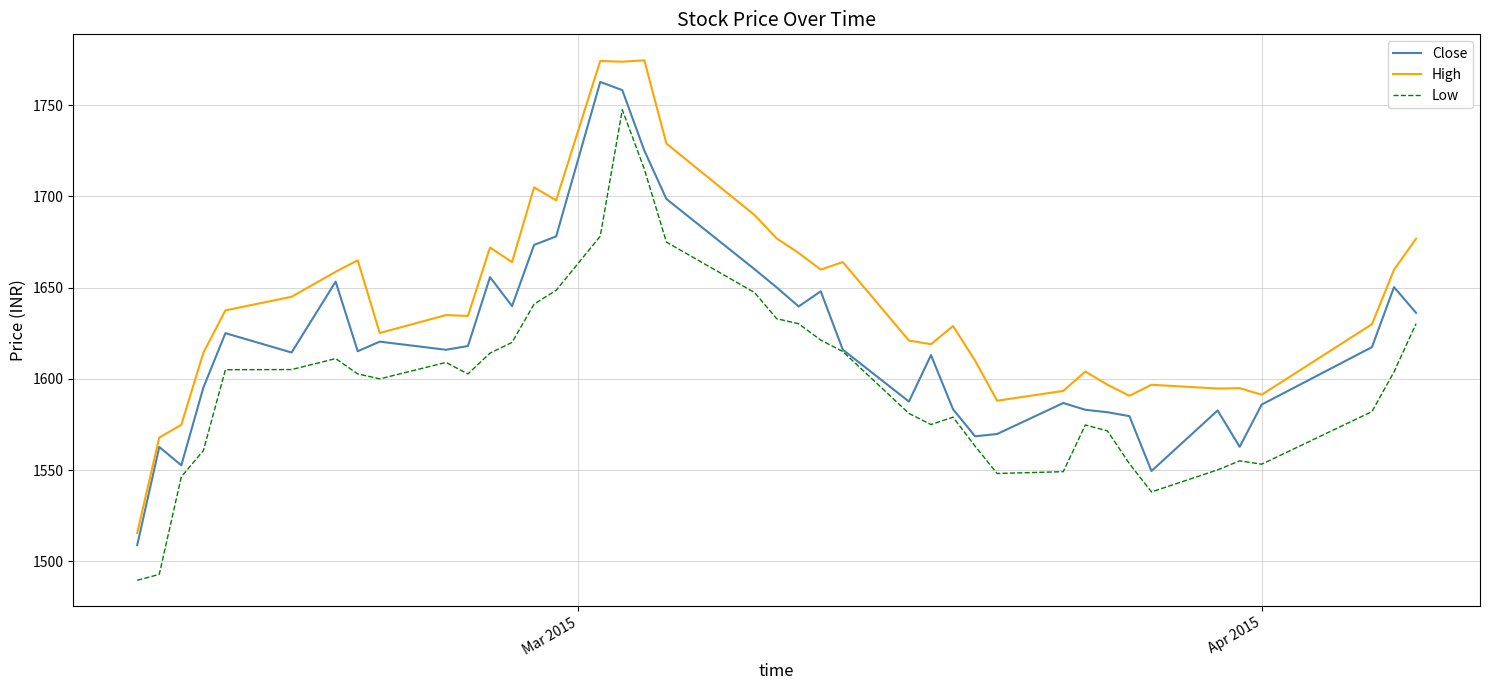

True or false: Low and High intersect in this chart.

False